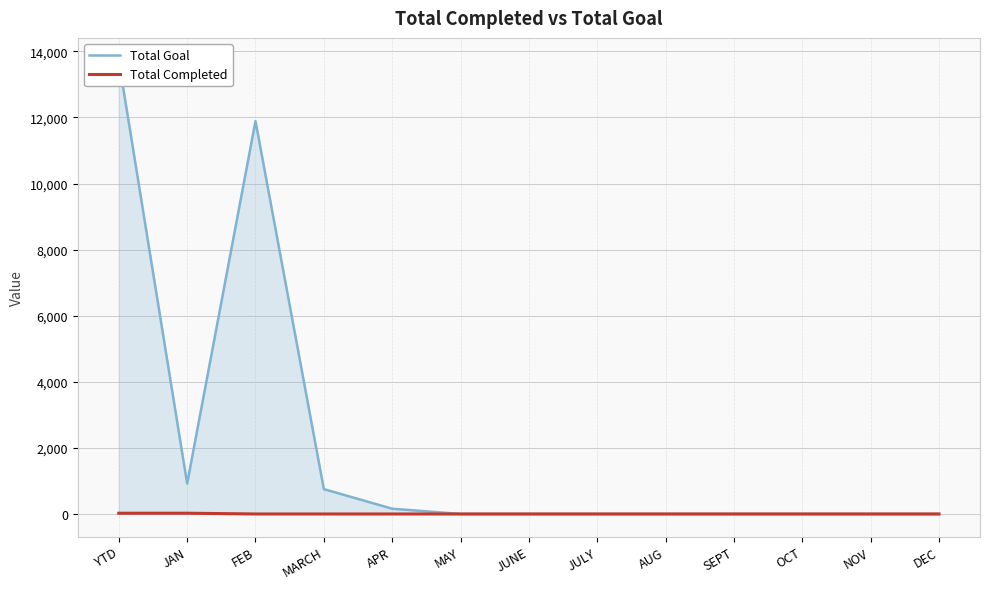

Reading left to right, transcribe all the data shown in this chart.

Total Goal: YTD=13721	JAN=921	FEB=11888	MARCH=753	APR=159	MAY=0	JUNE=0	JULY=0	AUG=0	SEPT=0	OCT=0	NOV=0	DEC=0
Total Completed: YTD=23	JAN=23	FEB=0	MARCH=0	APR=0	MAY=0	JUNE=0	JULY=0	AUG=0	SEPT=0	OCT=0	NOV=0	DEC=0